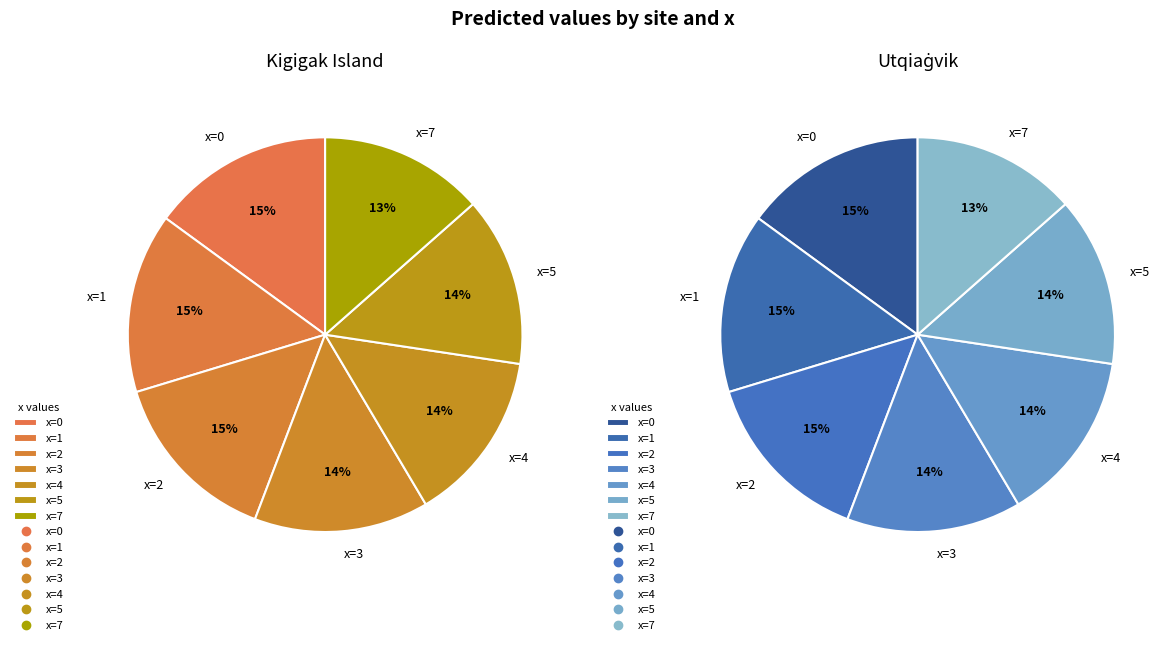

Which series has the largest range (max minus min)?

Utqiagvik